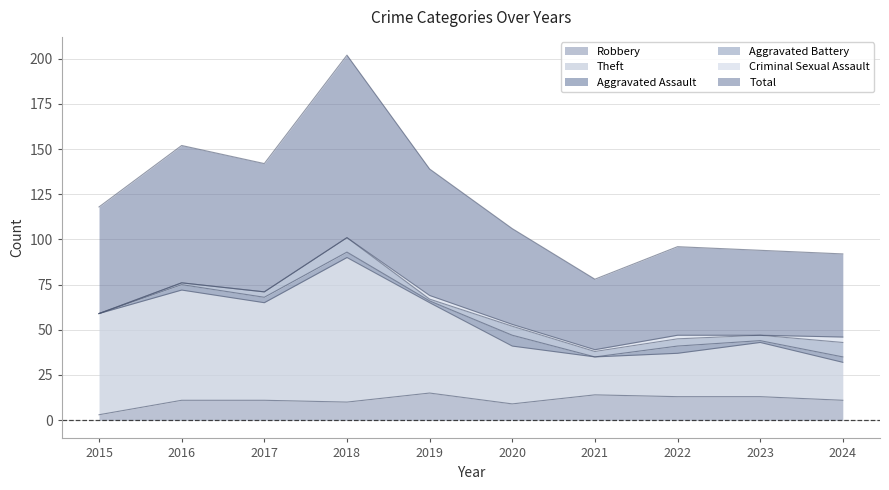

Is it true that Robbery equals 5 at 2022?

False